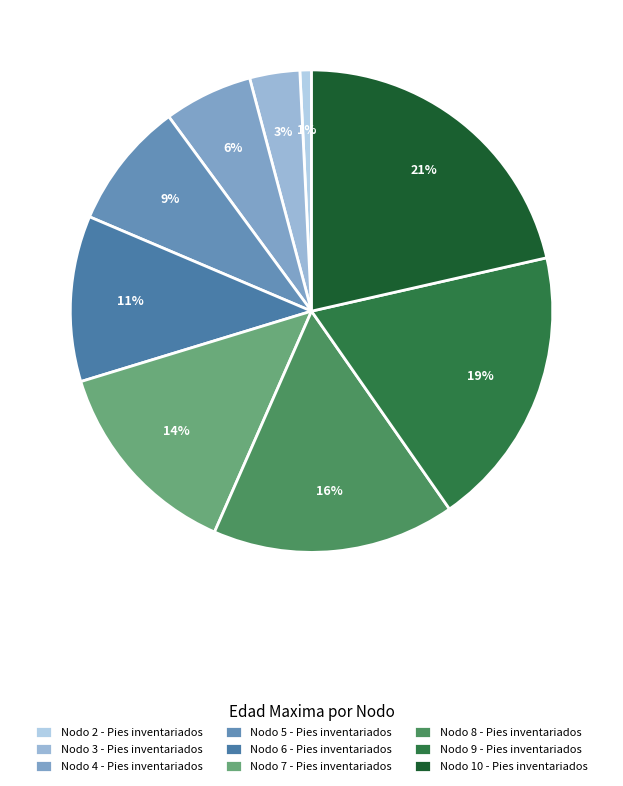

To the nearest percent, what is the combined percentage of Nodo 4 - Pies inventariados and Nodo 2 - Pies inventariados?

7%